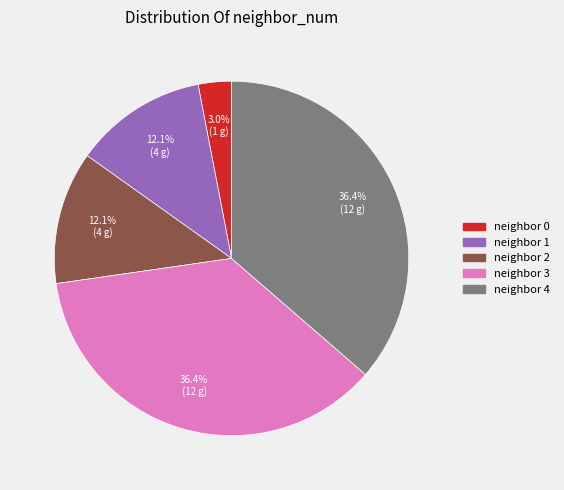

What is the total percentage of neighbor 2 and neighbor 1?

24.2%